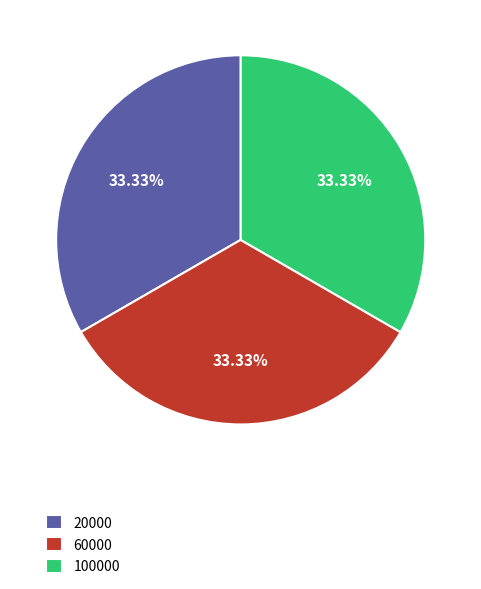

What is the ratio of the value at 60000 to the value at 100000?

1.0